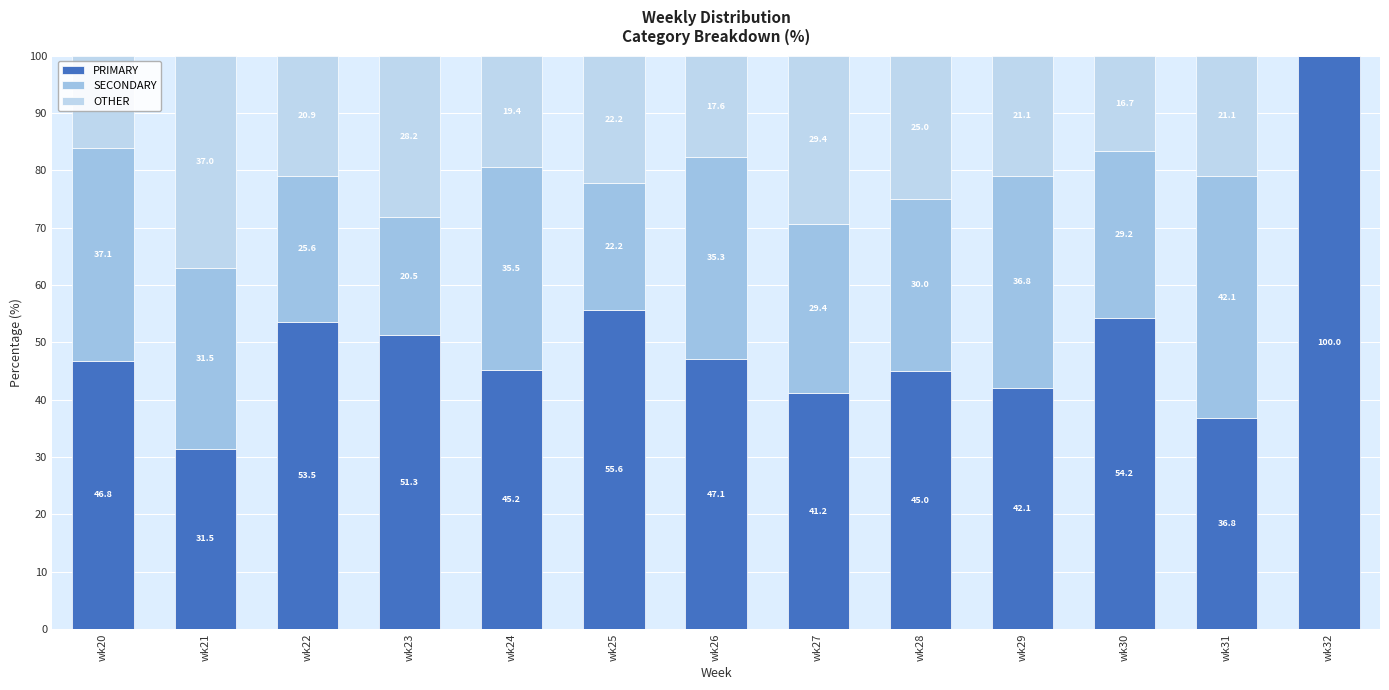

Are the bars horizontal?

No